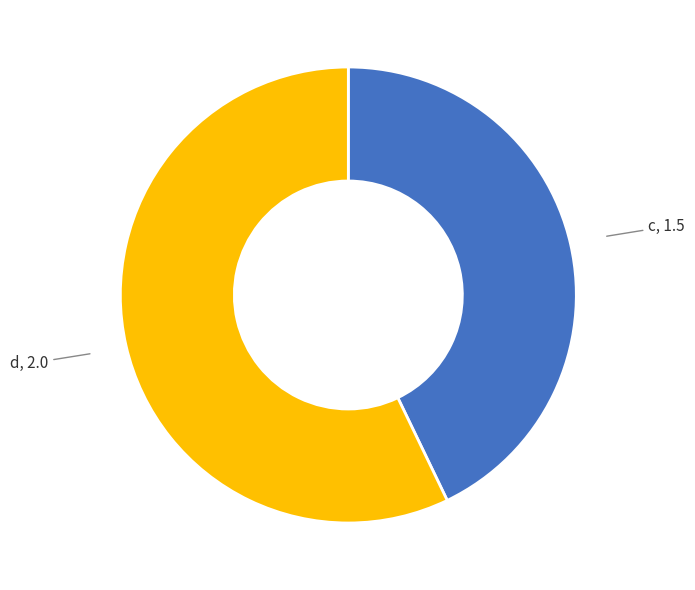

Is there a majority slice in this chart?

Yes